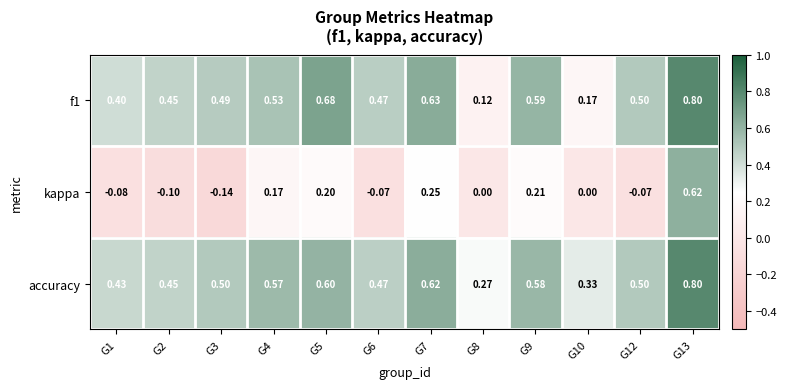

Which series has the largest range (max minus min)?

kappa